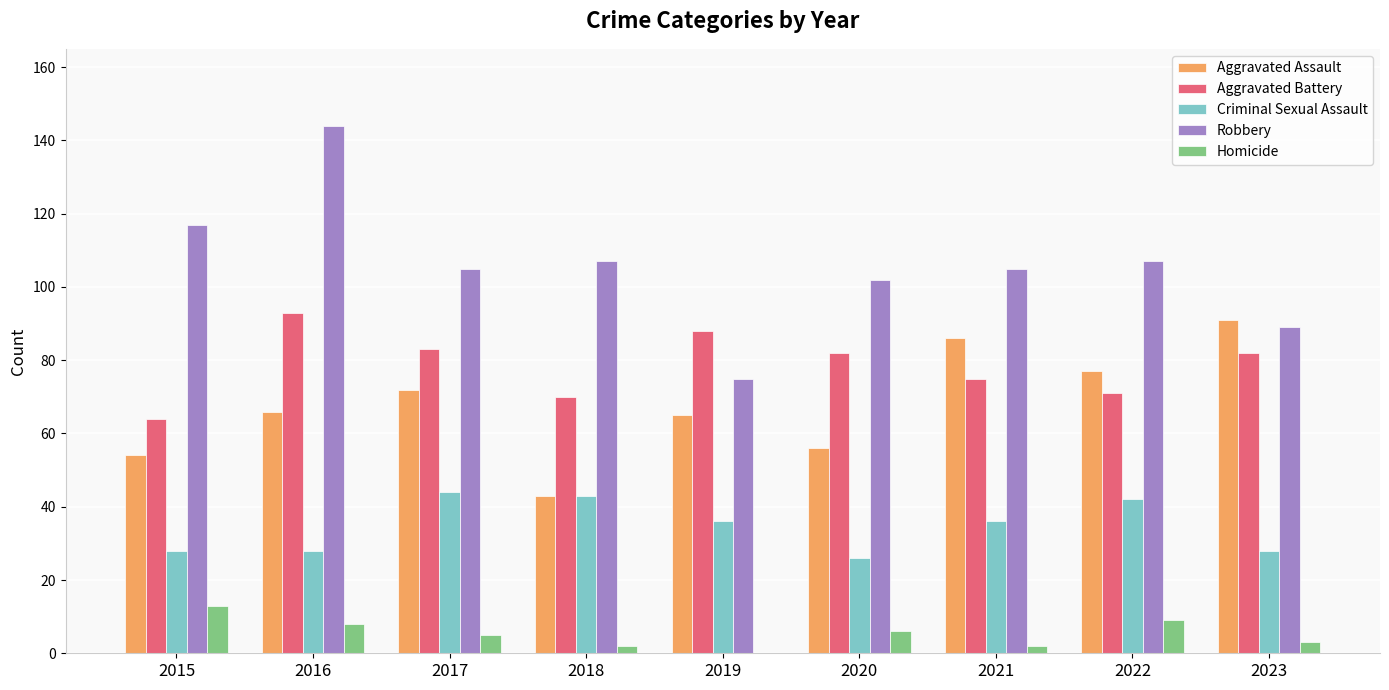

Count the number of data series in this chart.

5